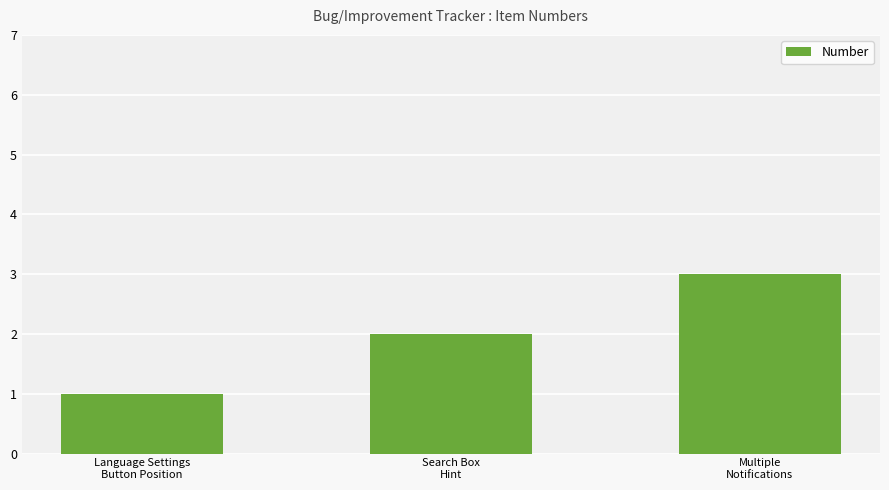

The chart shows a value of 3 at Multiple
Notifications. True or false?

True